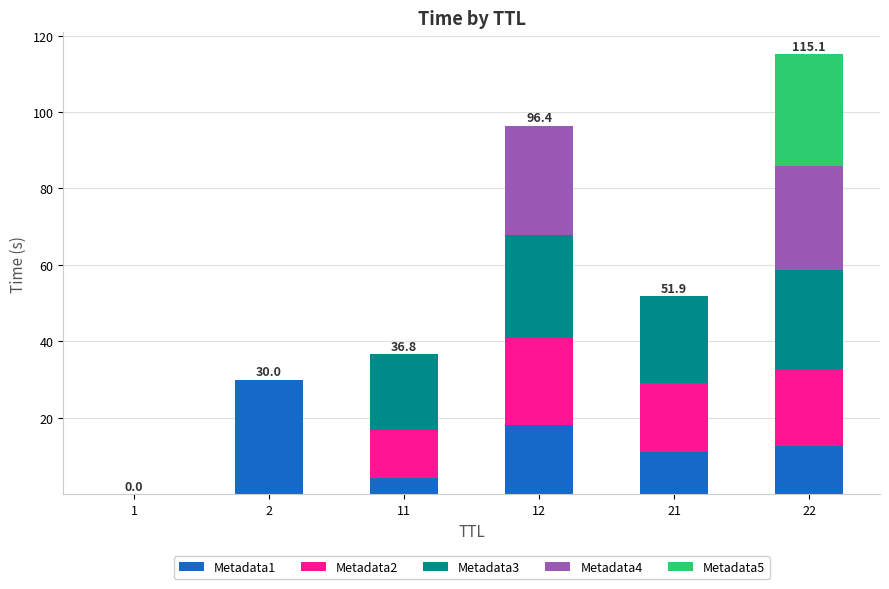

At which category is the sum across all series the highest?

22